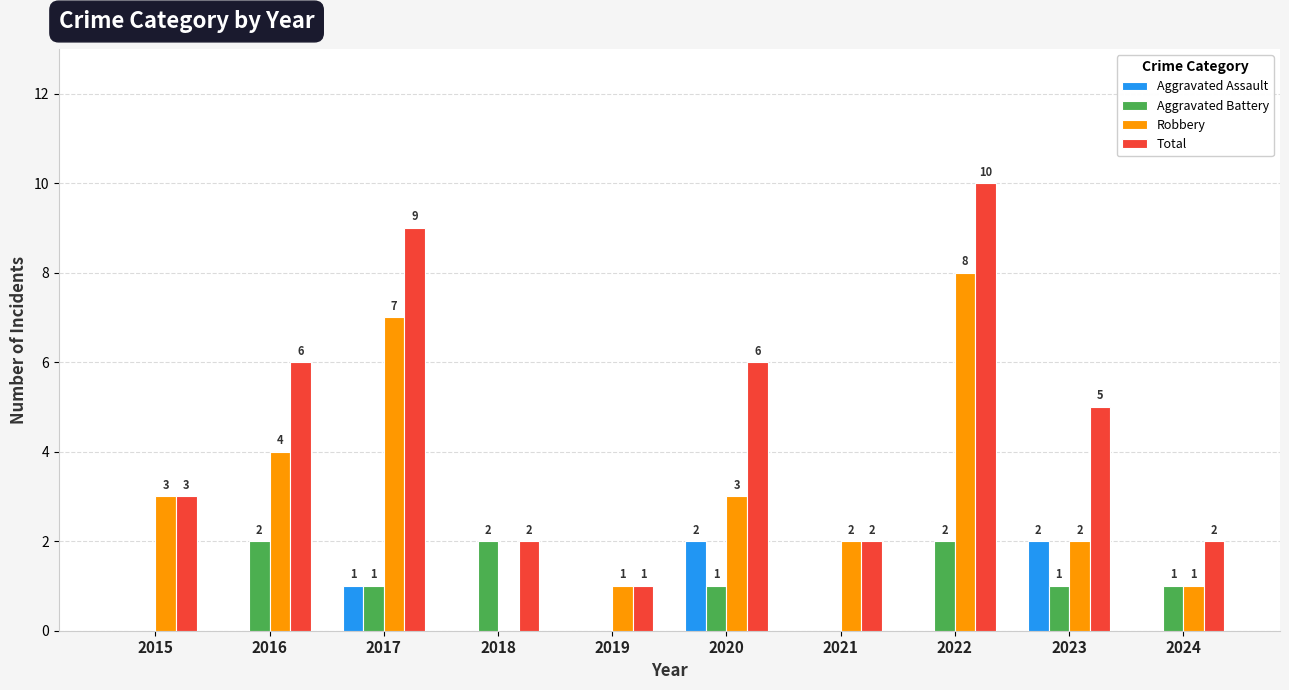

What is the sum of all Robbery values?

31